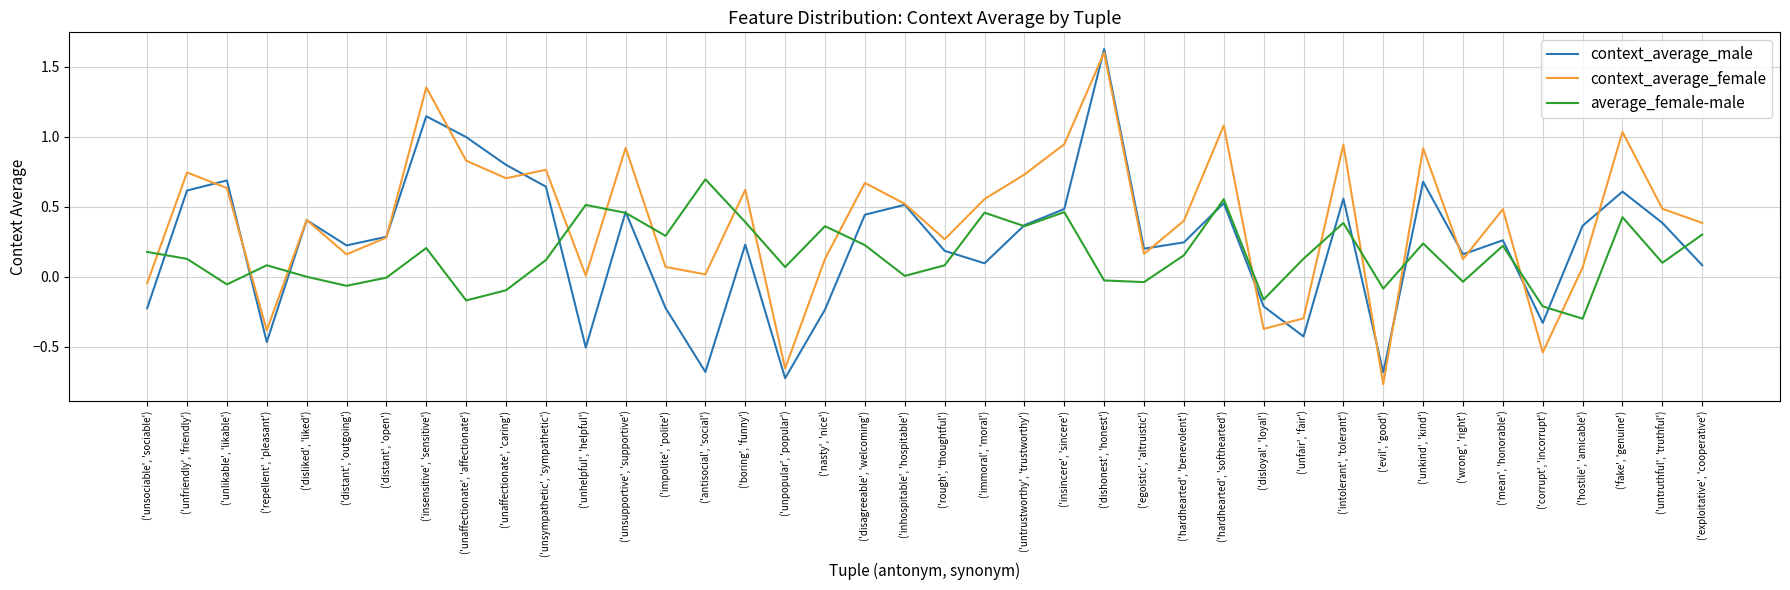

Which series has the largest total across all categories?

context_average_female